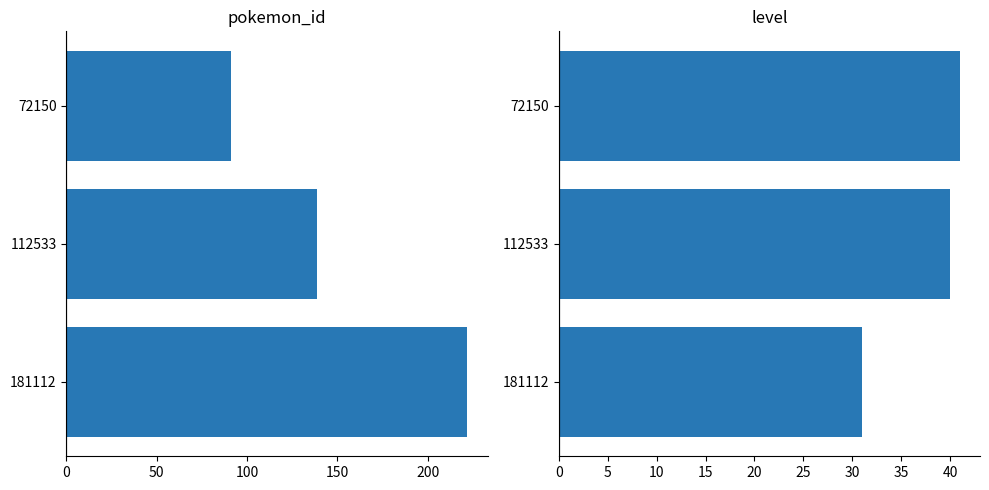

Read the pokemon_id value at 72150, to the nearest 5.

90